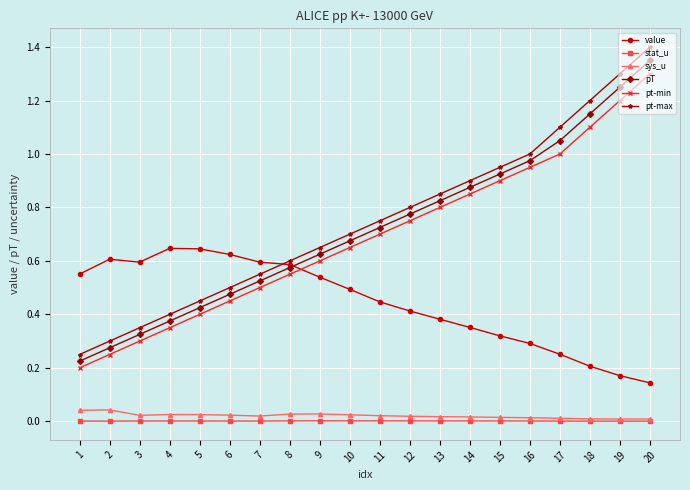

At how many categories does at least one series exceed 0?

20